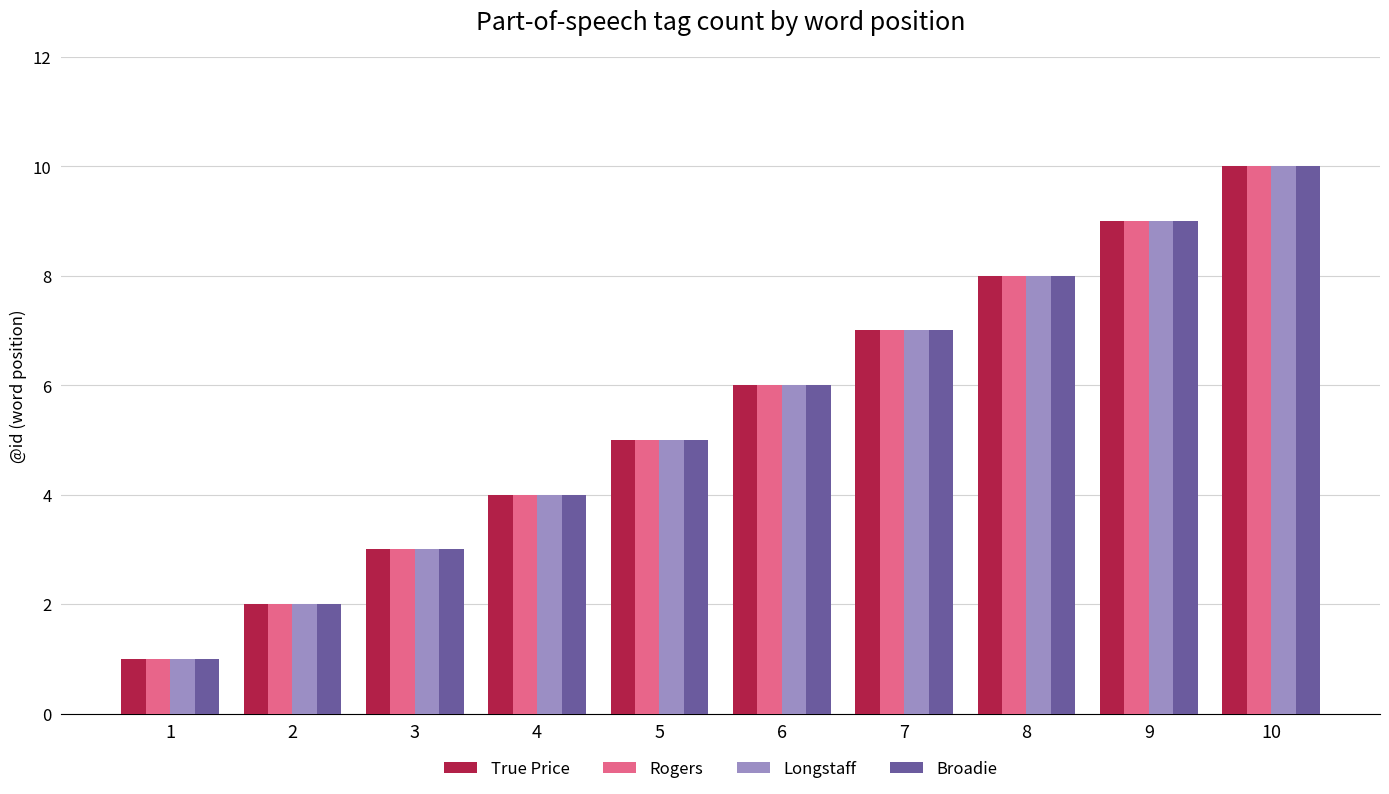

Rank the categories by Broadie value from lowest to highest.

1, 2, 3, 4, 5, 6, 7, 8, 9, 10